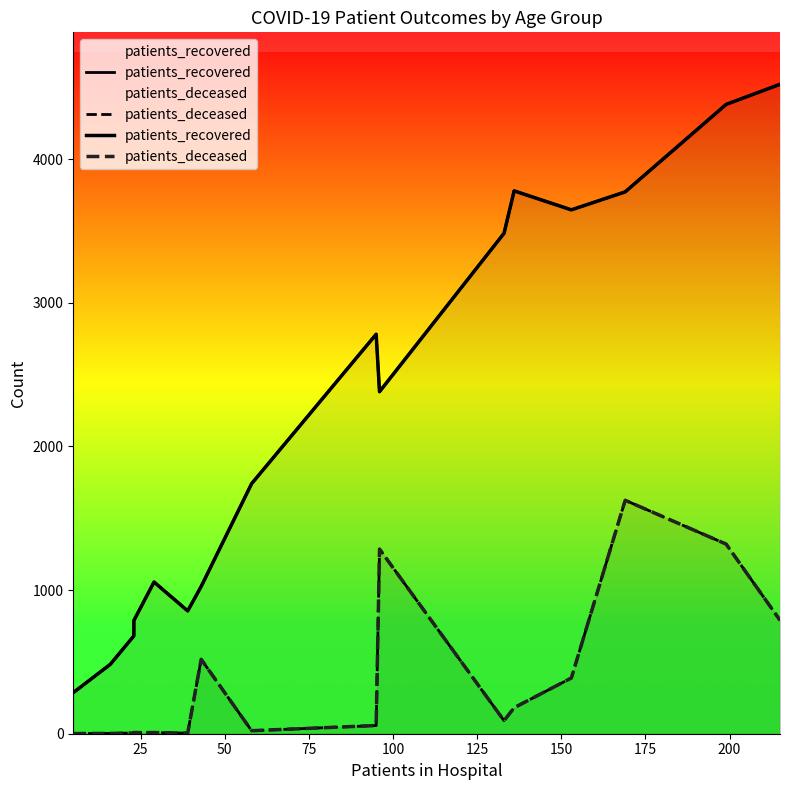

Is the value of patients_deceased at 14 greater than the value of patients_recovered at 12?

No